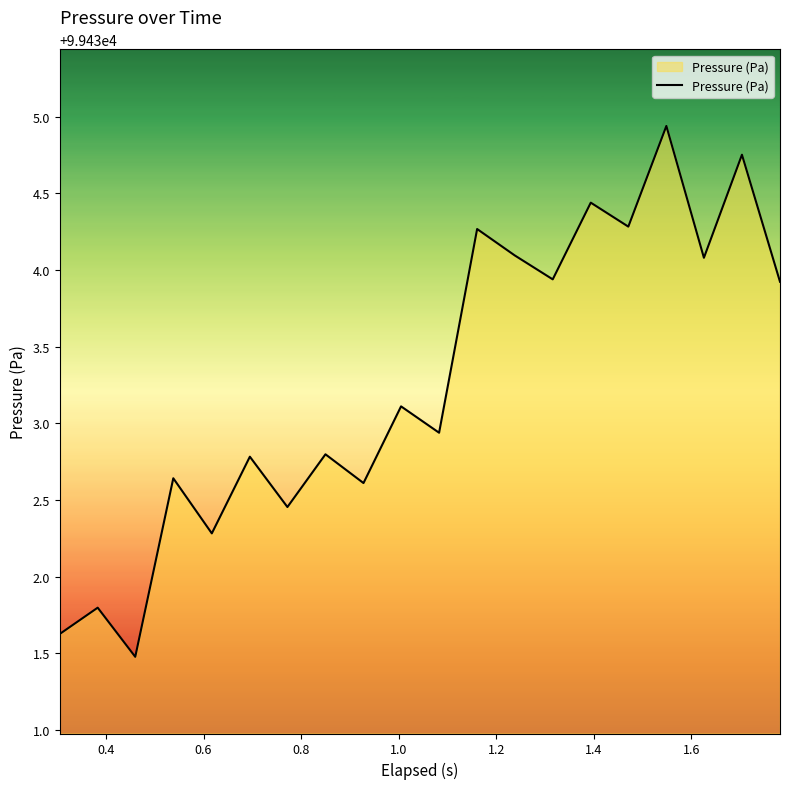

How many distinct data groups are displayed?

1